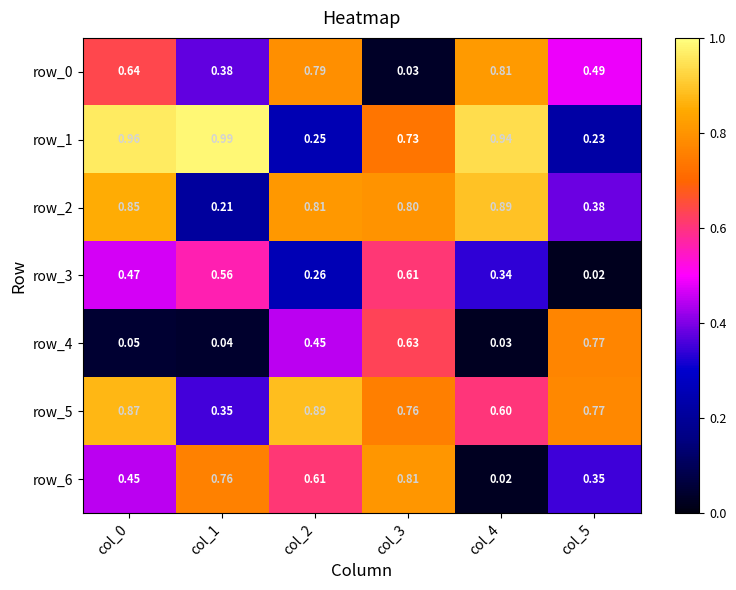

Is the value of row_1 at col_0 greater than the value of row_4 at col_0?

Yes